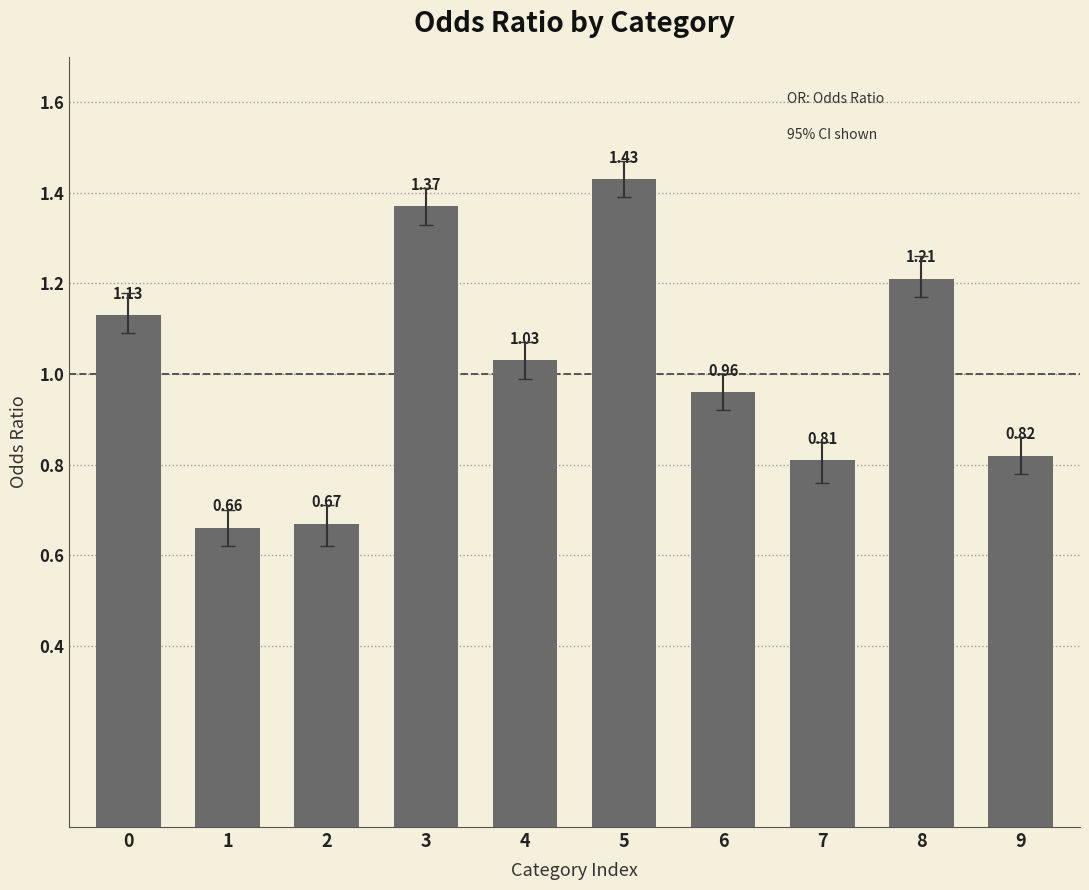

List the labels in order of value, largest first.

5, 3, 8, 0, 4, 6, 9, 7, 2, 1